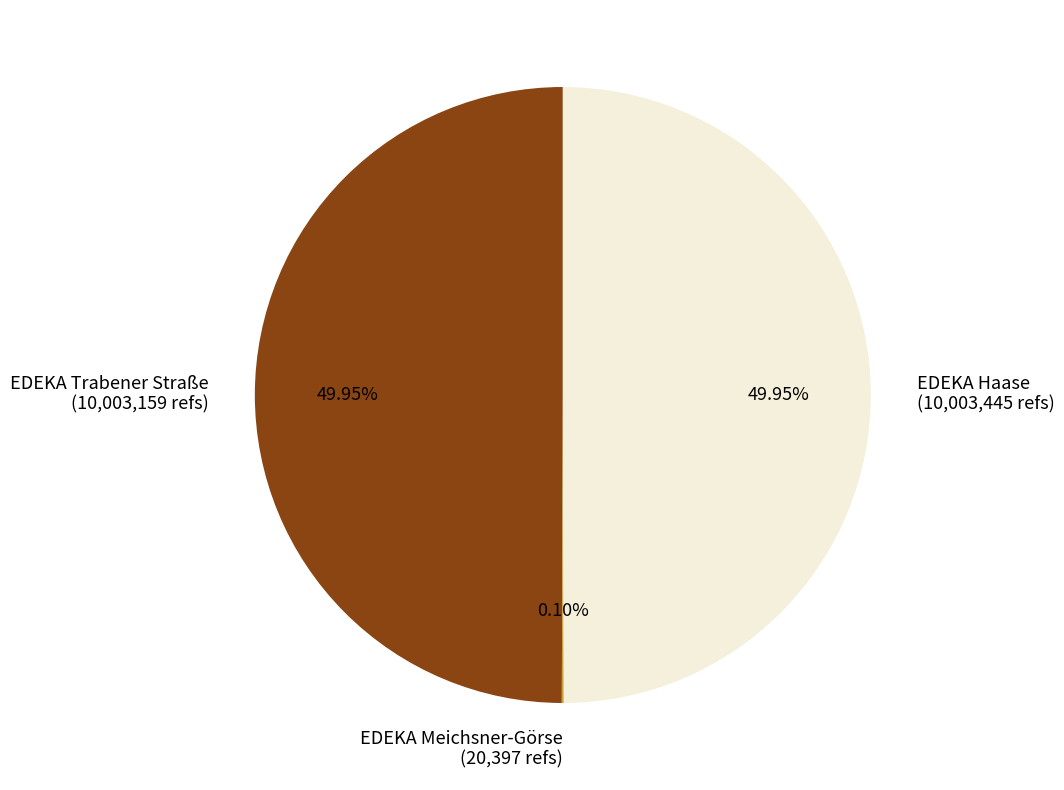

What is the ratio of the value at EDEKA Haase (10,003,445 refs) to the value at EDEKA Trabener Straße (10,003,159 refs)?

1.0